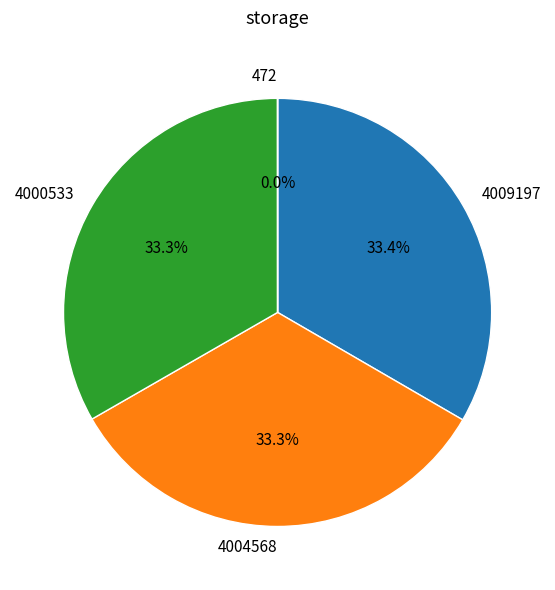

Does 4009197 represent more than half of the total?

No